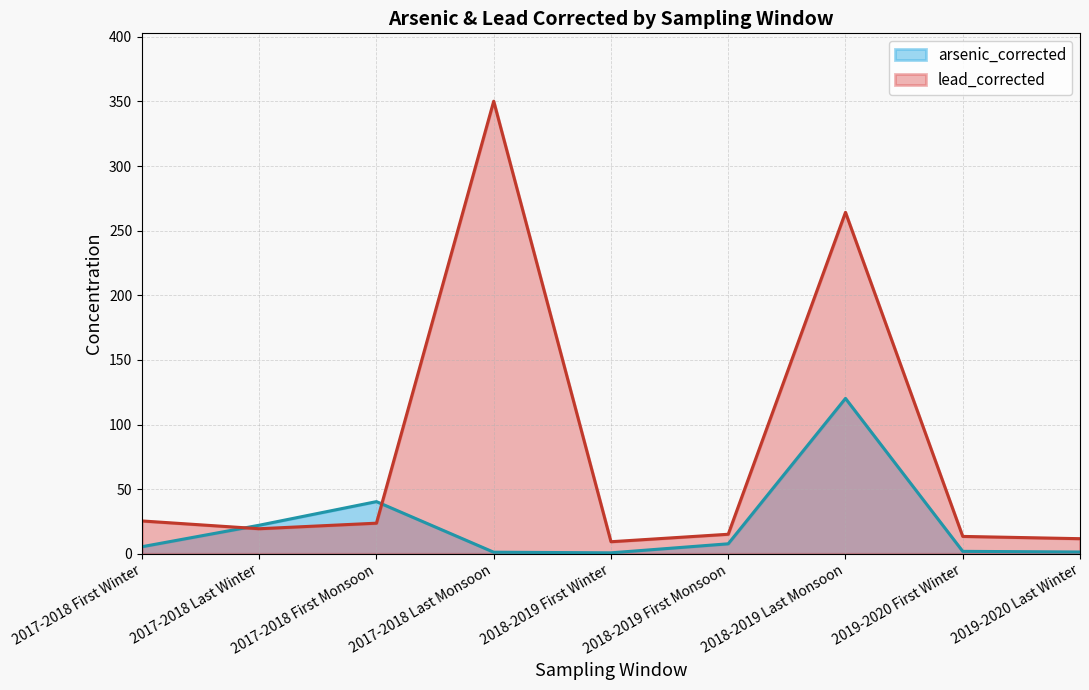

The value of lead_corrected at 2018-2019 Last Monsoon is 380.7. True or false?

False